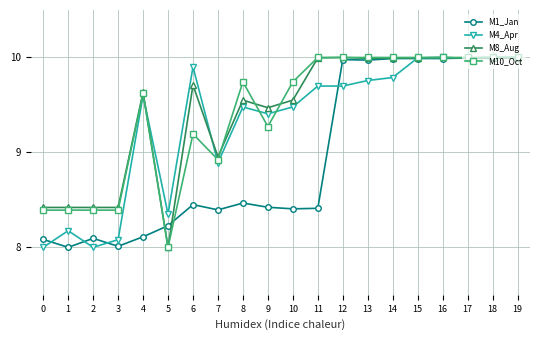

What is the value of the M10_Oct point at the 15th from the left?

10.0